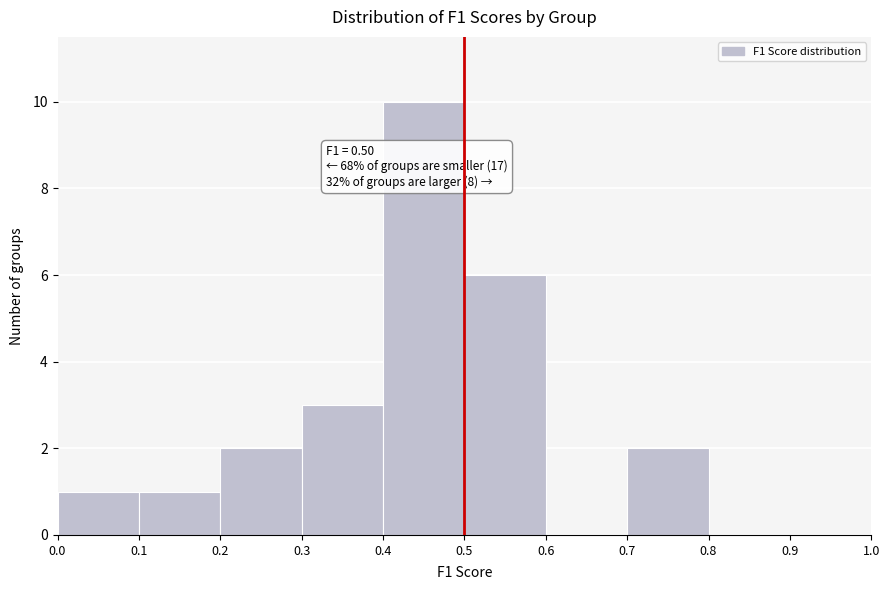

Which range on the x-axis has the tallest bar?

0.4 to 0.5